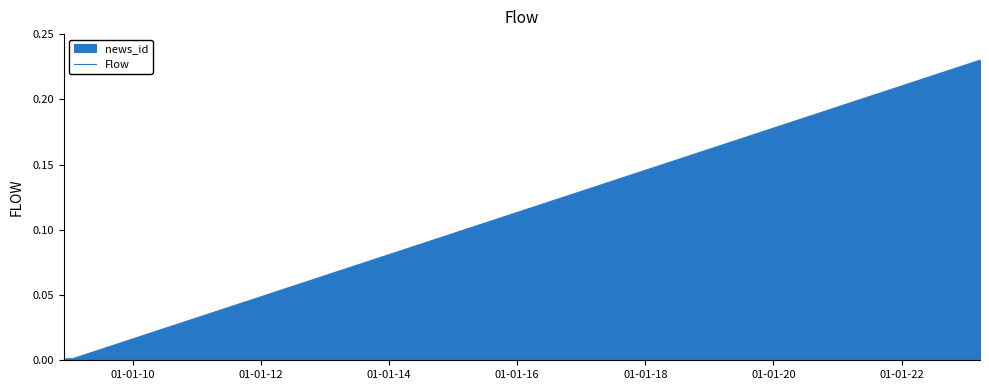

How many lines are shown in the chart?

1